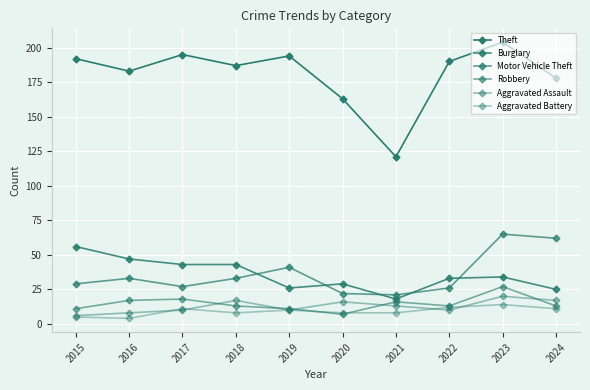

Which has a higher value, 2015 or 2017?

2017